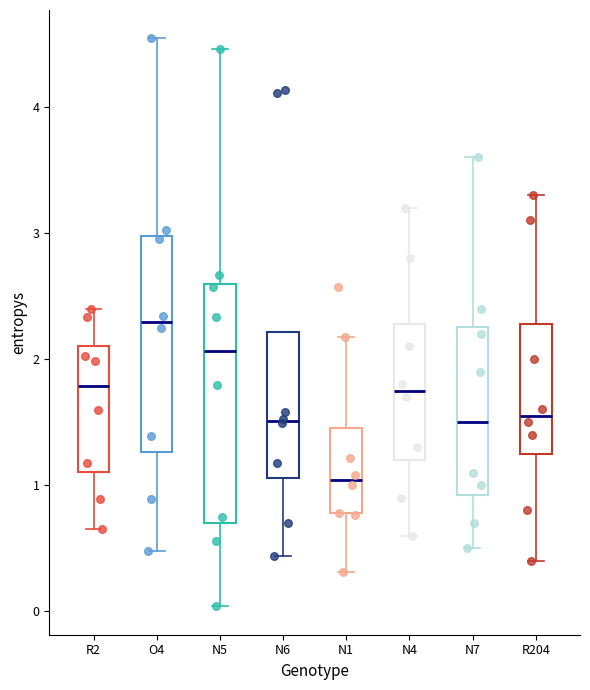

Comparing the boxes themselves (not the whiskers), which one is the tallest?

N5